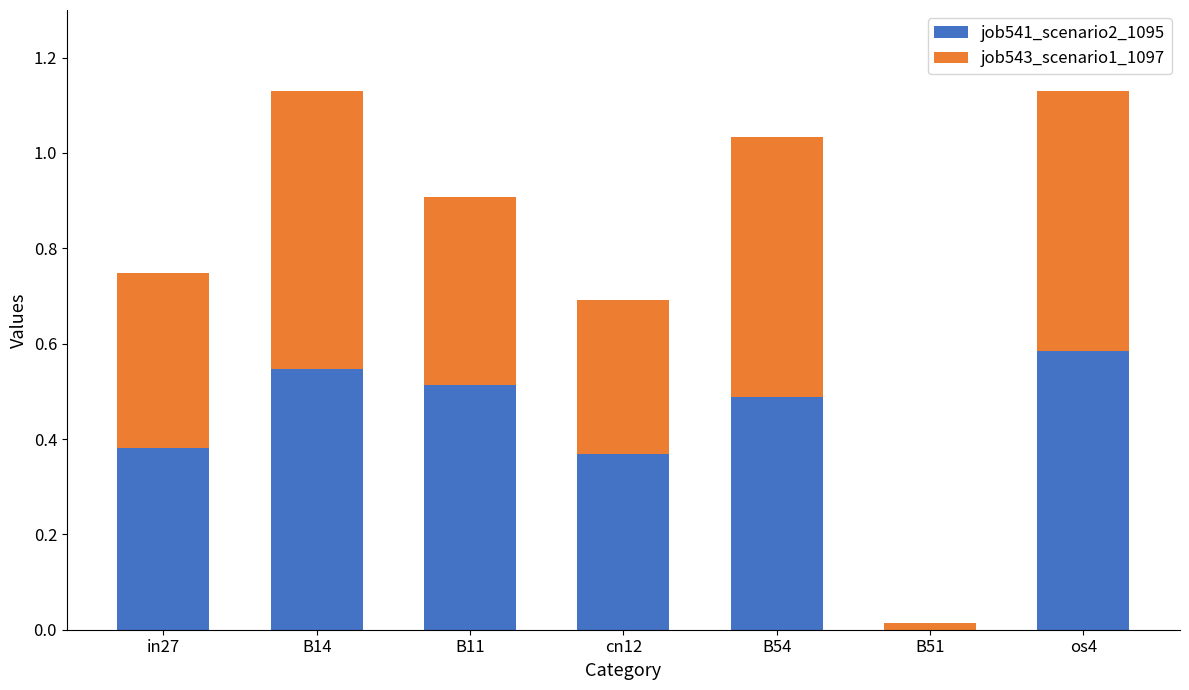

What is the sum of the job541_scenario2_1095 values at B11 and os4?

1.1